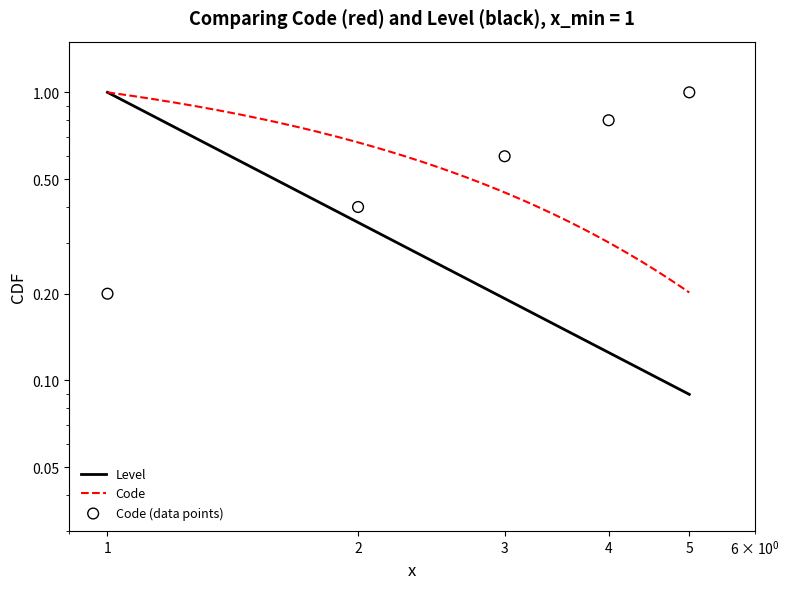

Between 5 and 3, which is larger?

5